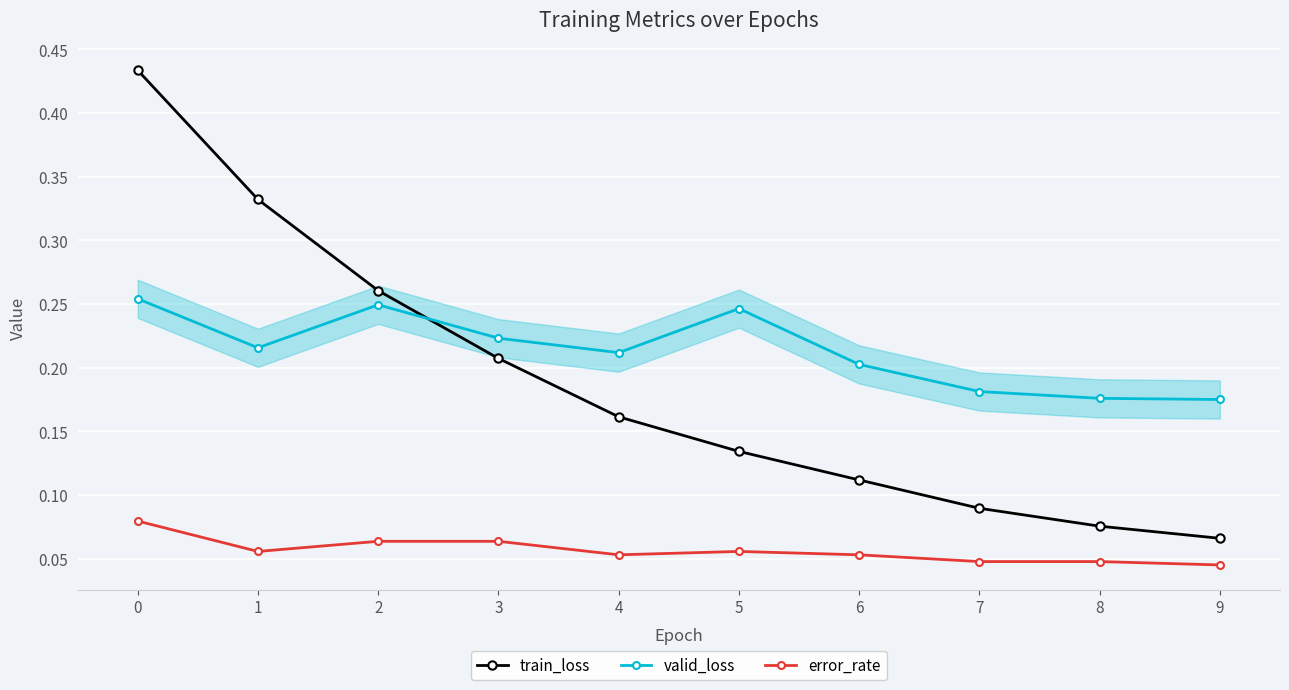

True or false: valid_loss has more than 1 points higher than both neighbors.

True